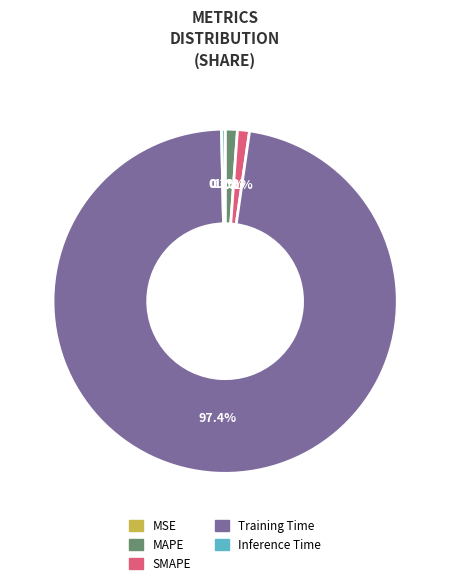

Do Inference Time and SMAPE together represent more than half of the pie?

No